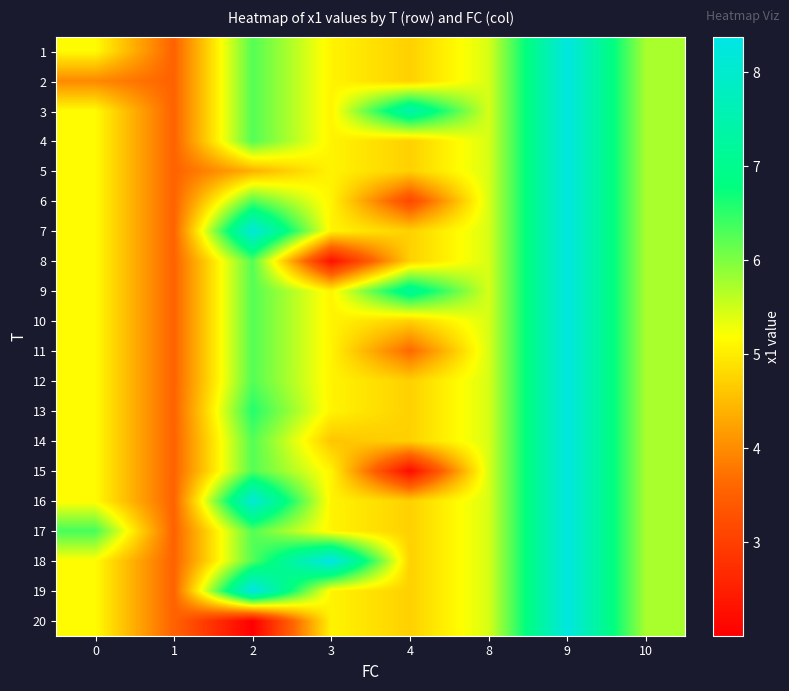

Which category has the highest value across all series?

3